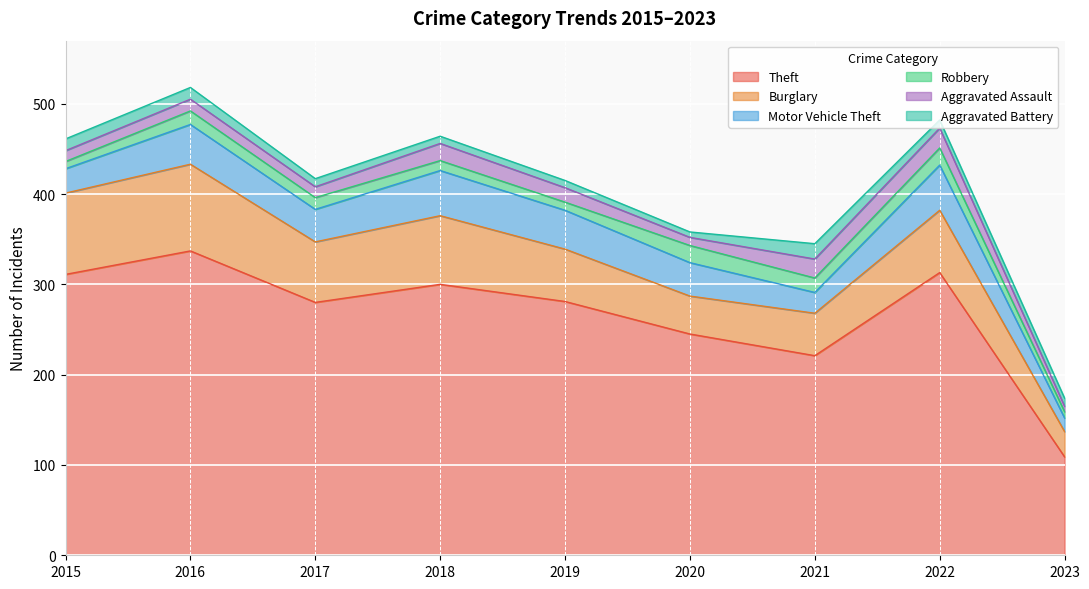

What is the approximate value of Aggravated Battery at 2021?

17